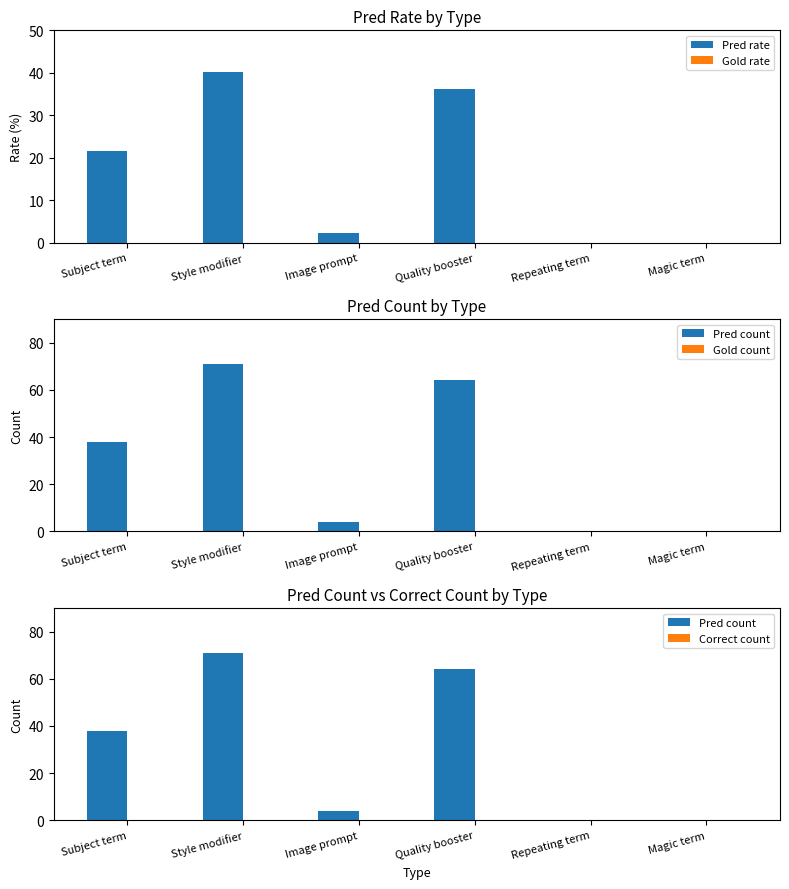

At which category is the sum across all series the highest?

Style modifier